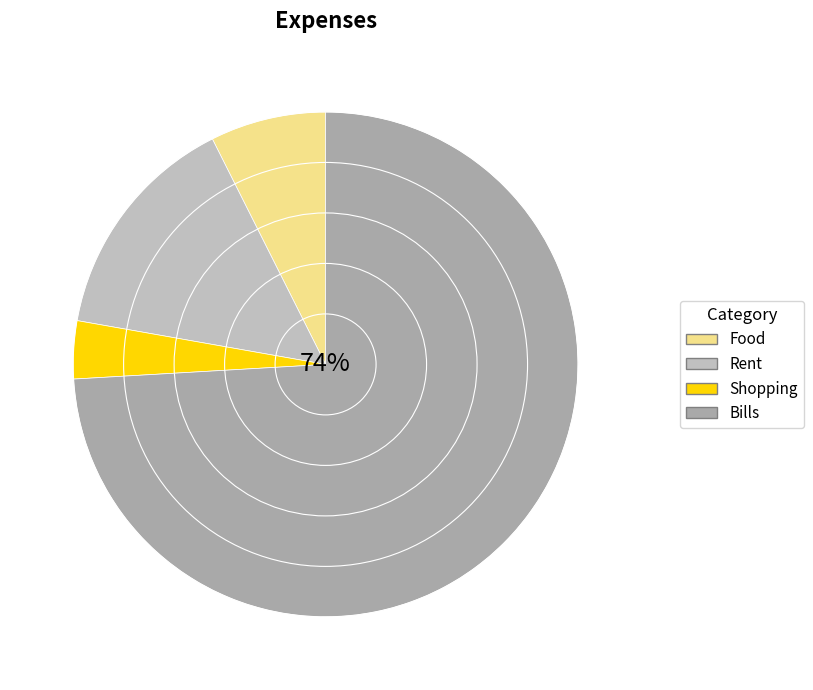

Which category has the smallest portion of the pie?

Shopping